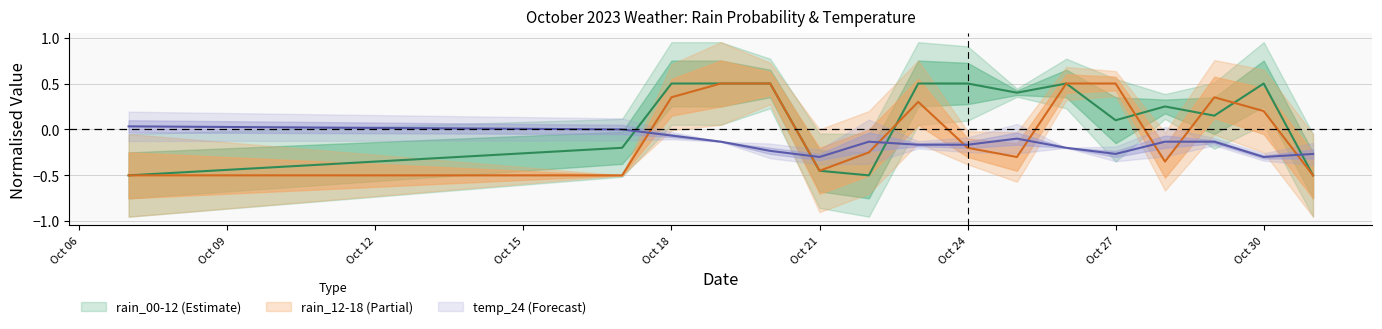

Does the chart display data point markers on the line(s)?

No